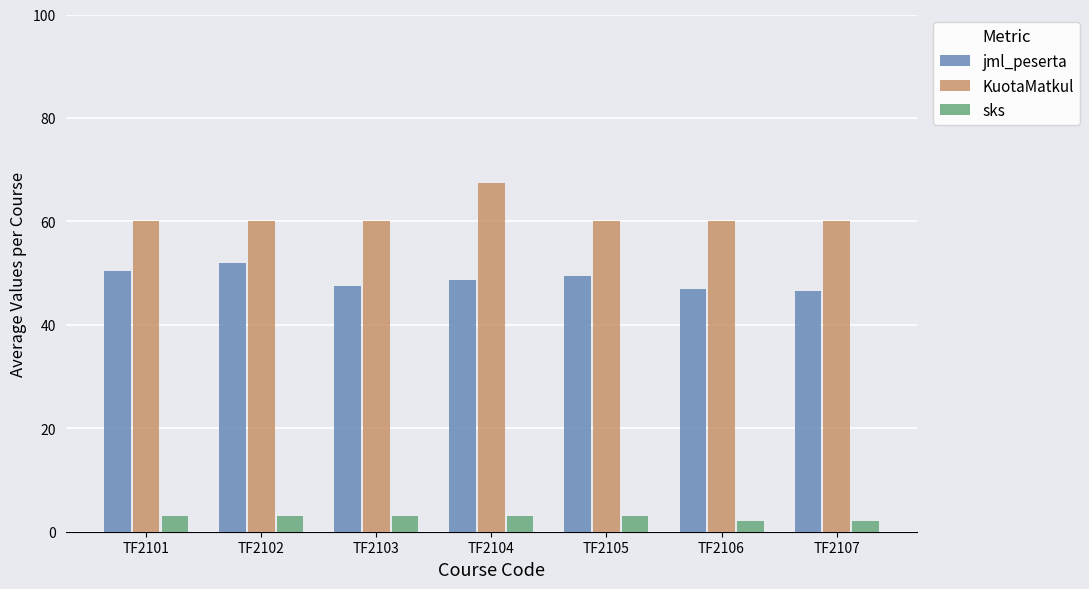

What is the approximate value of KuotaMatkul at TF2105?

60.0